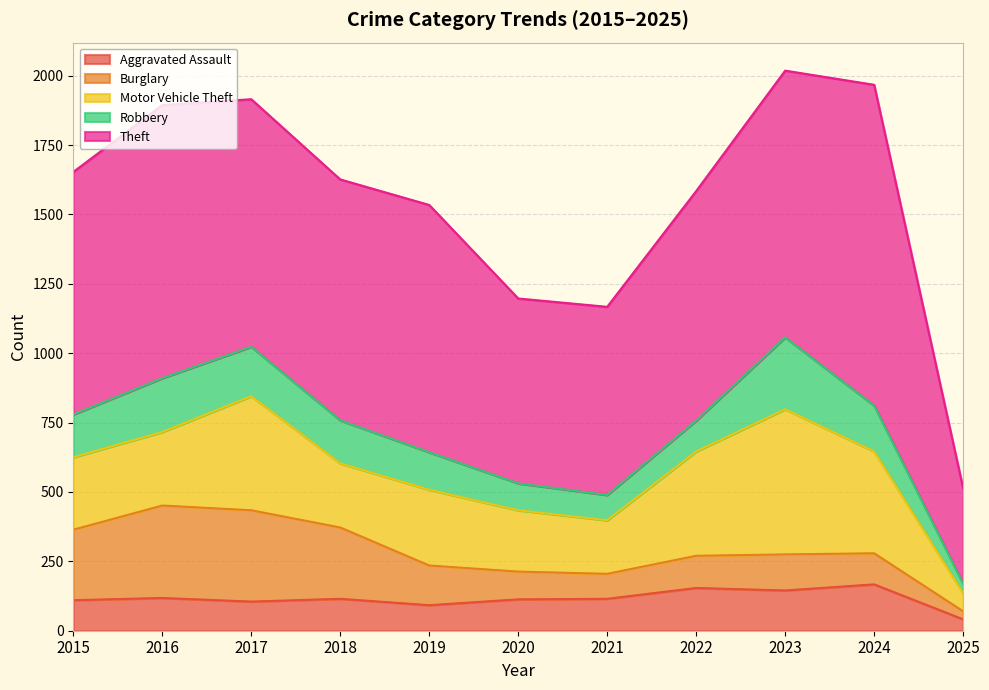

What is the difference between the maximum and second lowest values in the Aggravated Assault series?

75